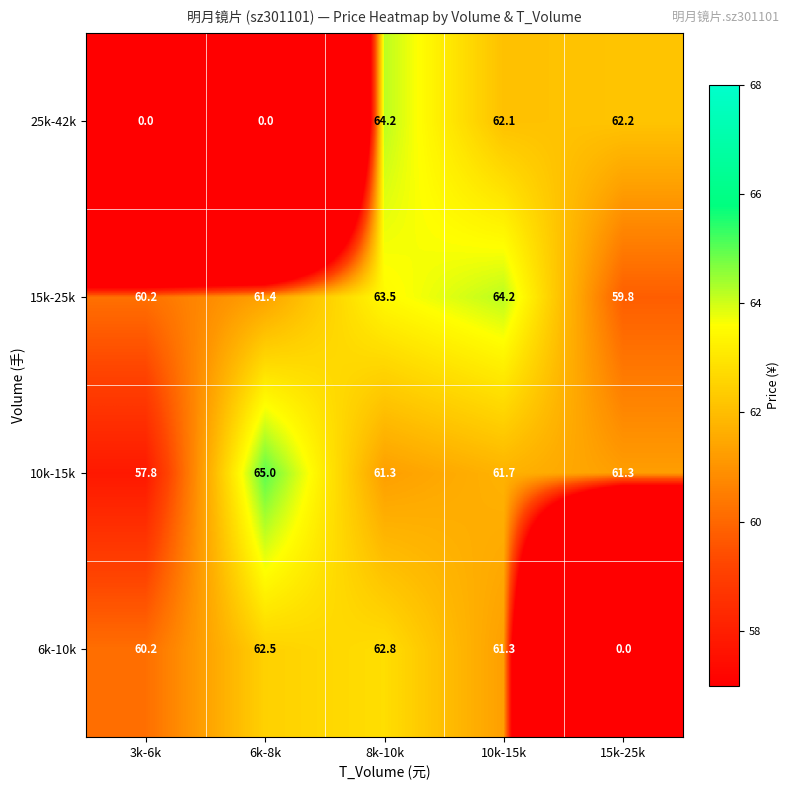

At which category is the sum across all series the highest?

8k-10k